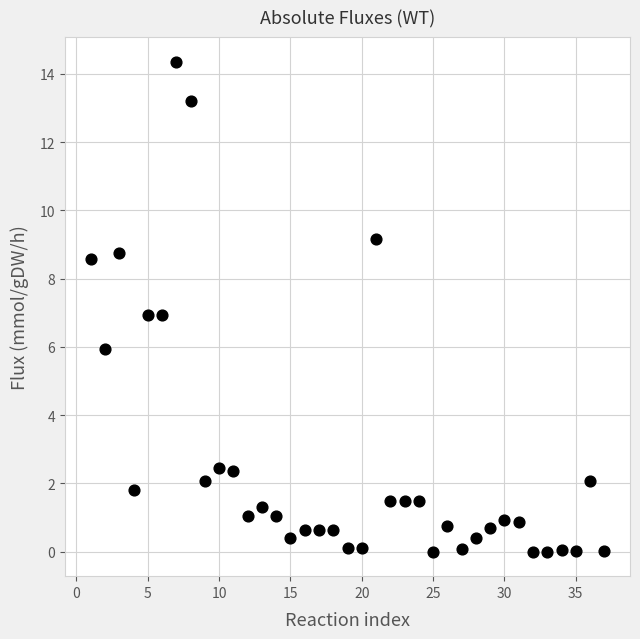

What is the range of Y values (max minus min)?

14.4